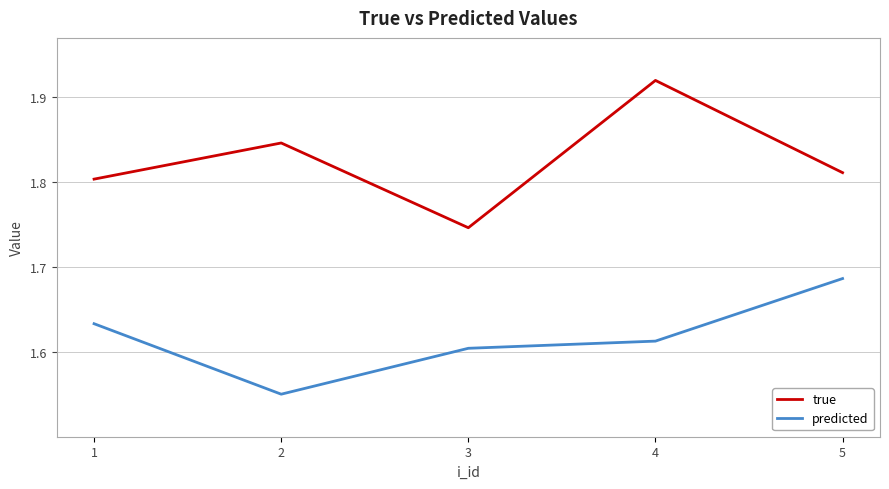

True or false: true has a value of 1.8 at 2.

True